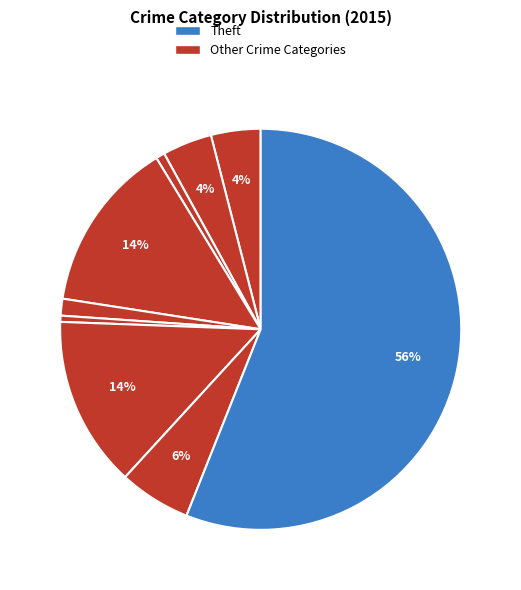

How many slices are in this pie chart?

9